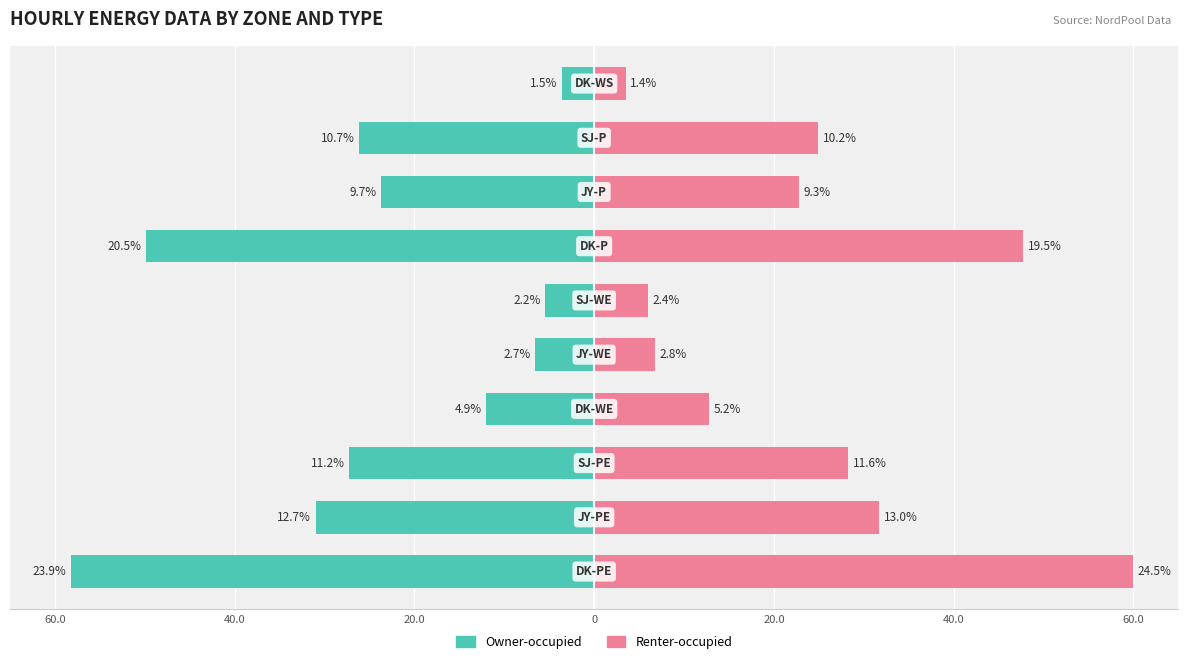

What are all the series names shown in the legend?

Owner-occupied, Renter-occupied